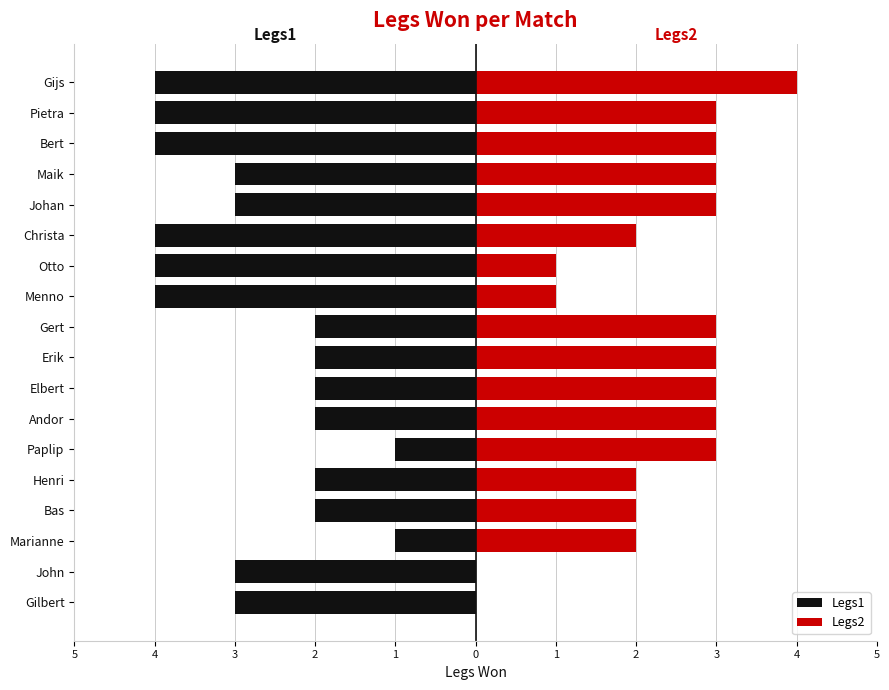

What is the highest value of the Legs2 series?

4